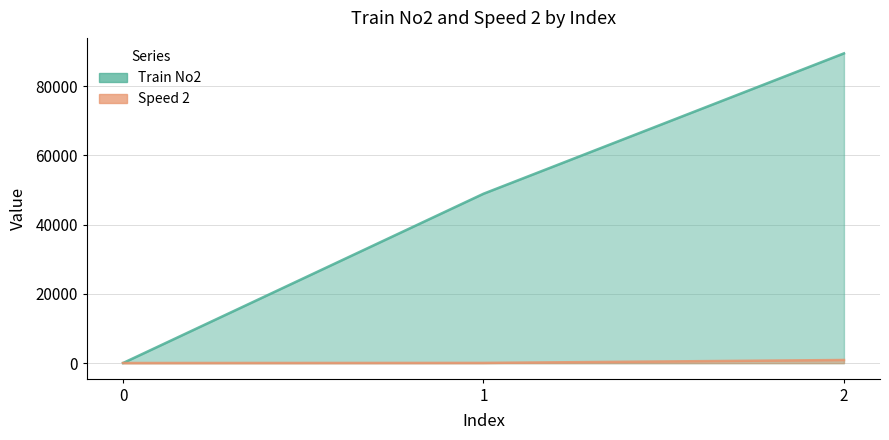

At how many categories does at least one series exceed 41226?

2